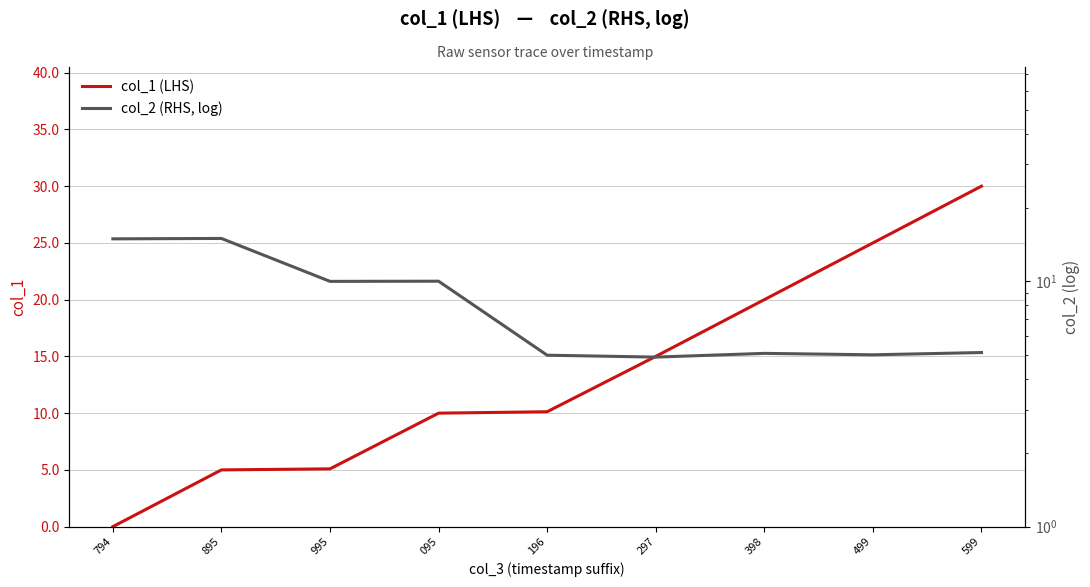

How many lines are shown in the chart?

2